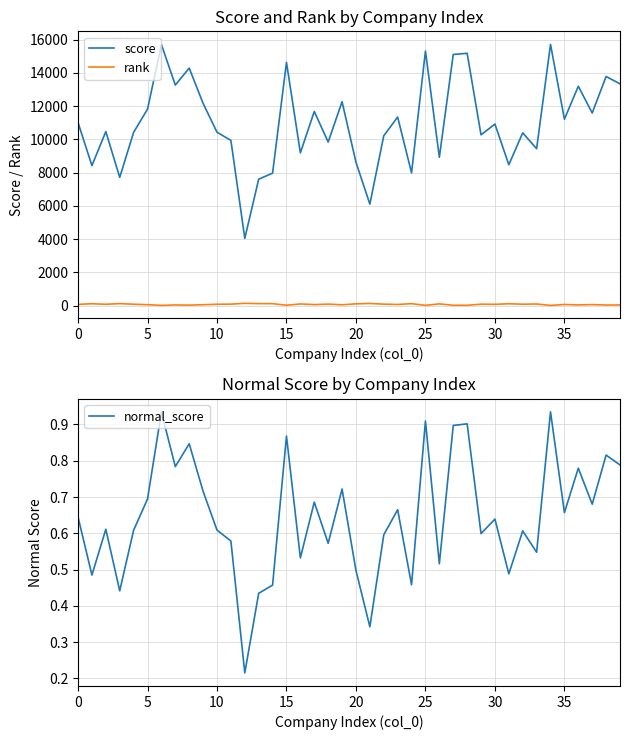

True or false: score has a value of 5350.5 at 36.

False